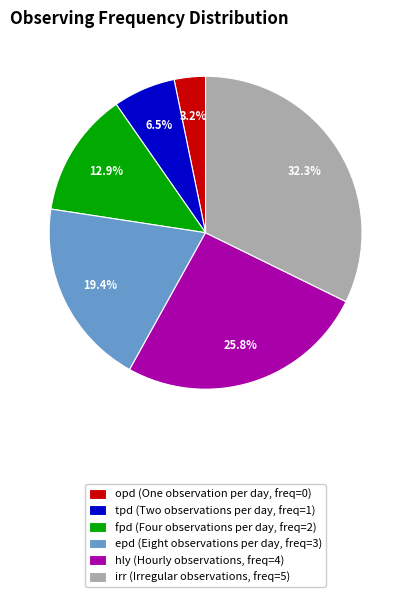

To the nearest percent, what is the difference between the largest and smallest slice percentages?

29%